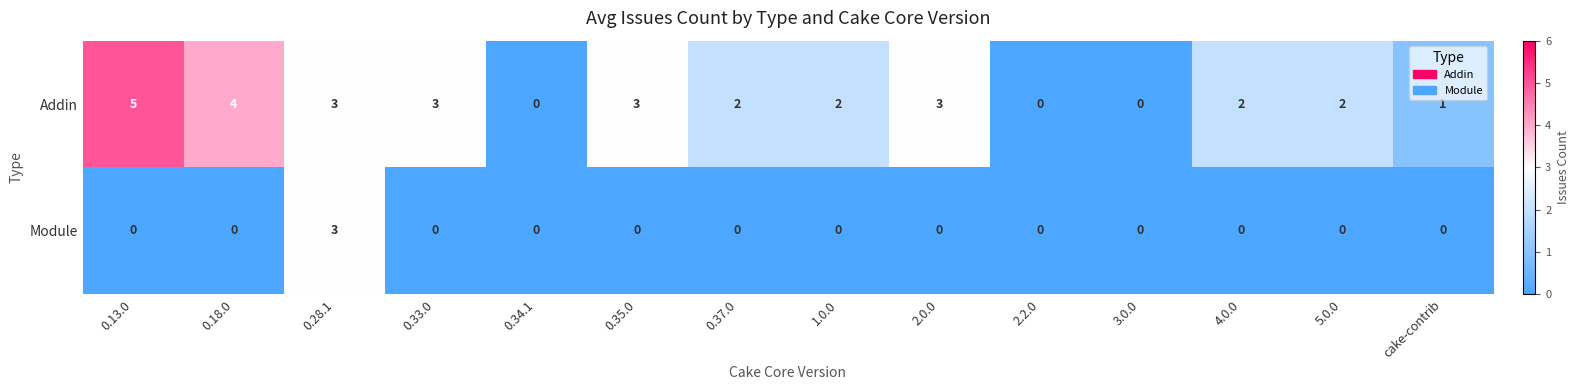

What is the difference between the highest and lowest values at 0.13.0?

5